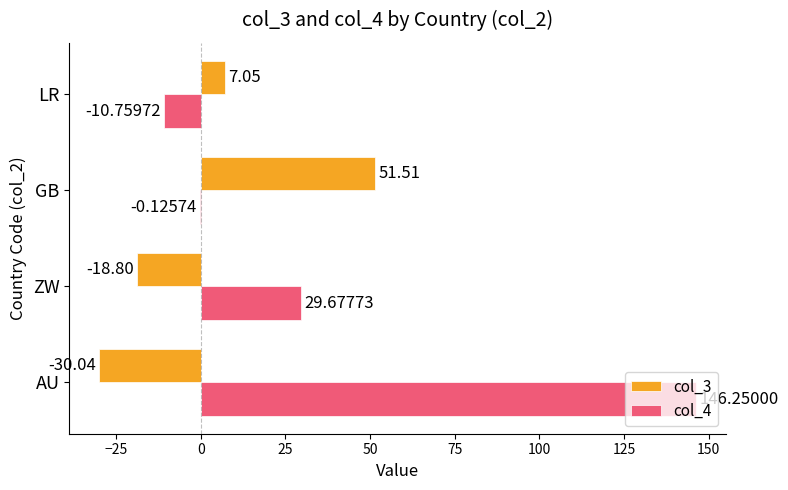

What is the highest value of the col_3 series?

51.5